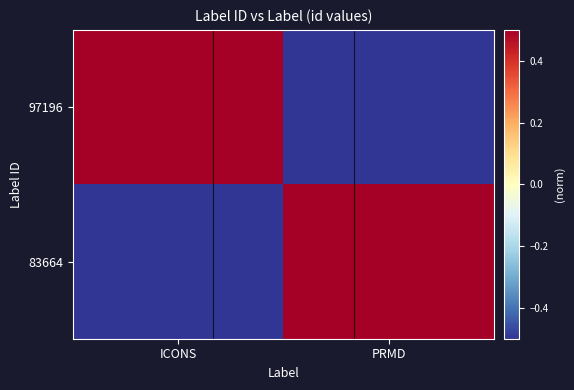

Which has a higher value, PRMD or ICONS?

ICONS